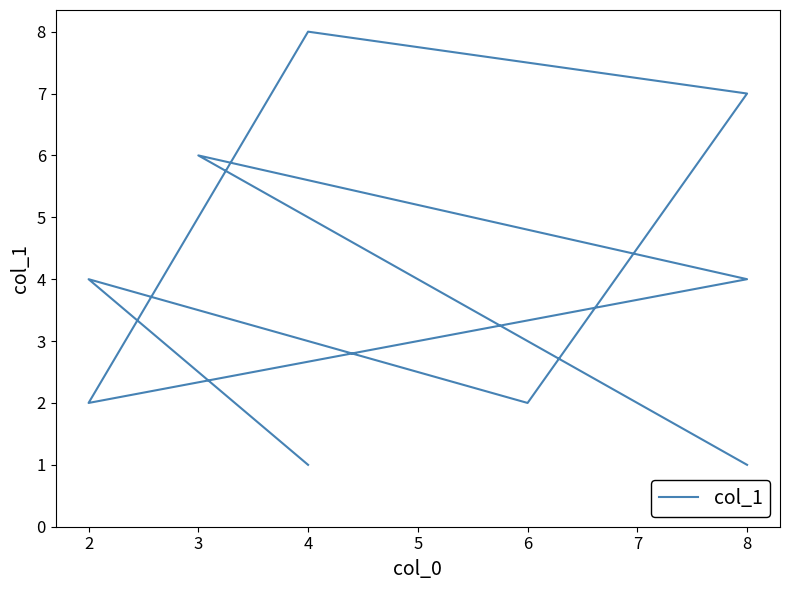

How many series are shown in this chart?

1